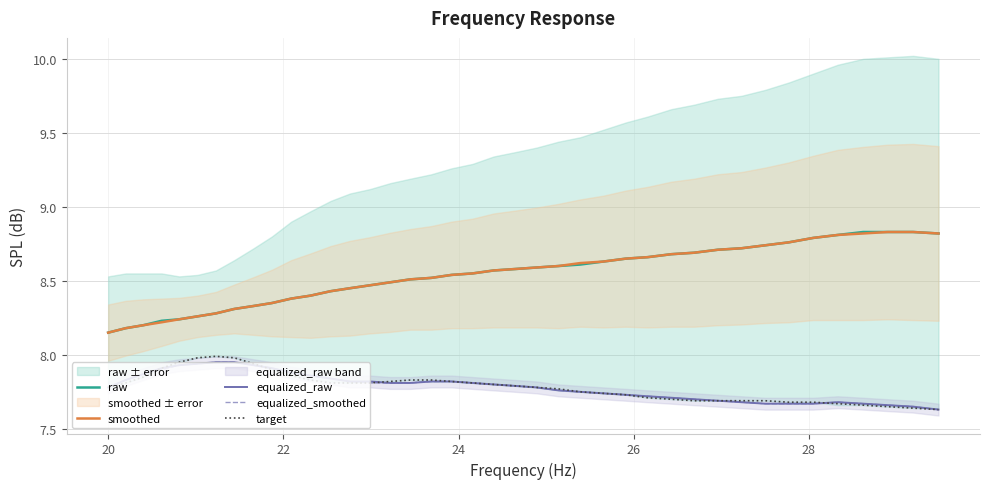

How many series are shown in this chart?

5